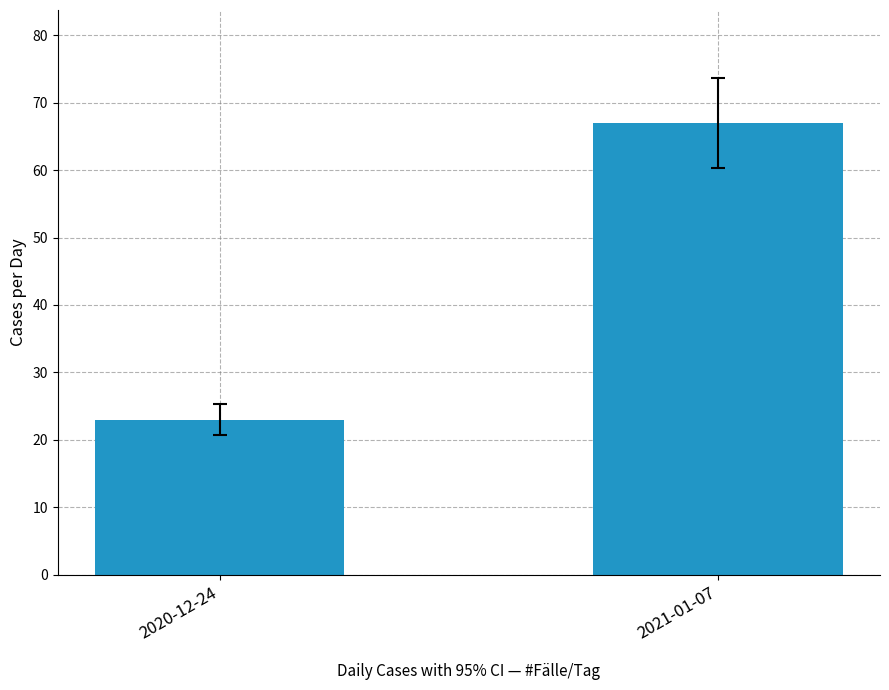

What is the ratio of the value at 2021-01-07 to the value at 2020-12-24?

2.9